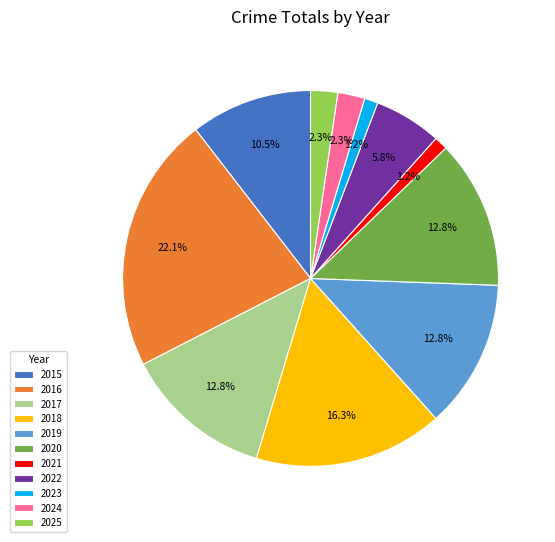

How many slices are in this pie chart?

11